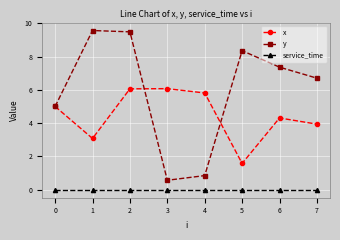

What is the value of the y point at the 7th from the left?

7.4